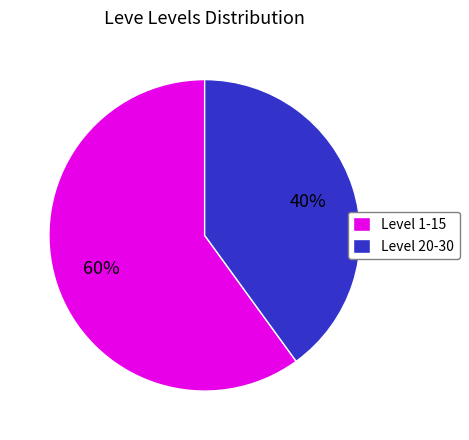

How many slices are in this pie chart?

2